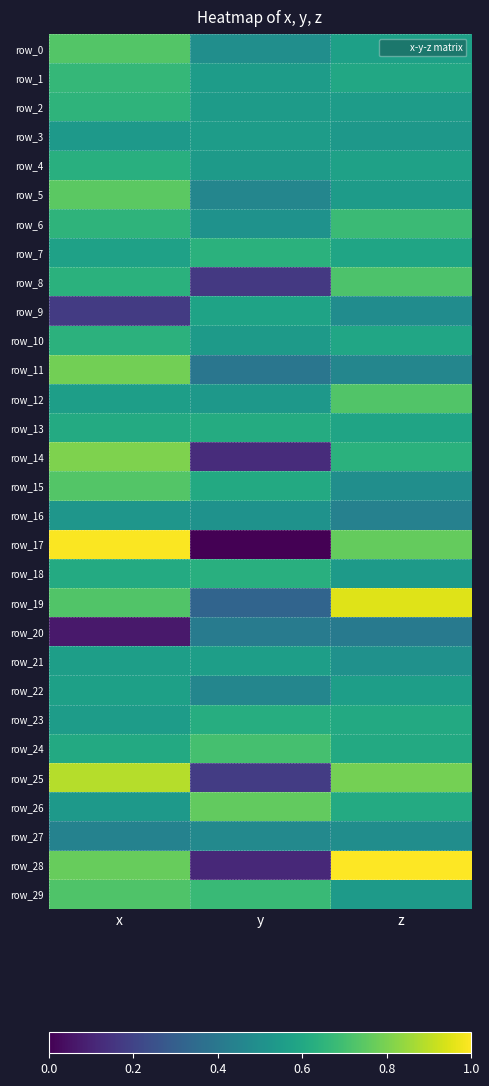

True or false: row_5 has a value of 1.0 at z.

False